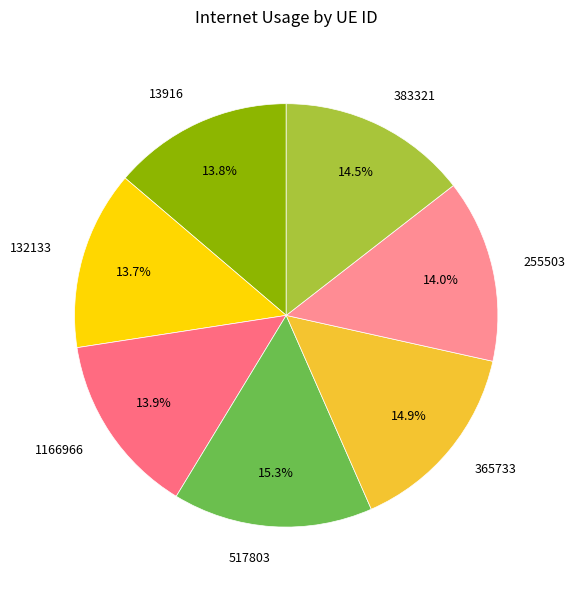

Do 13916 and 255503 together represent more than half of the pie?

No